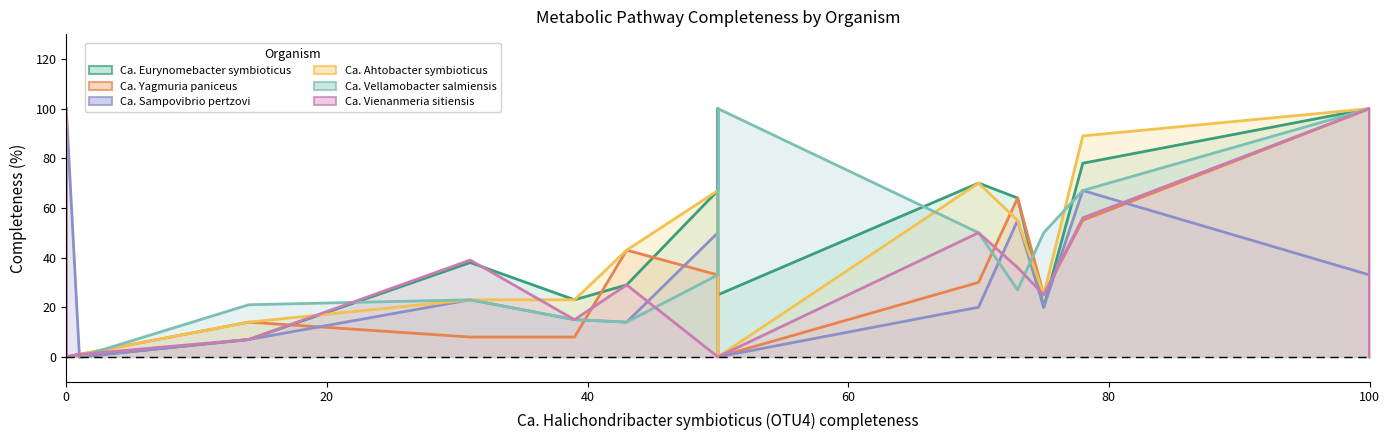

What is the highest value of the Ca. Sampovibrio pertzovi (OTU14) series?

100